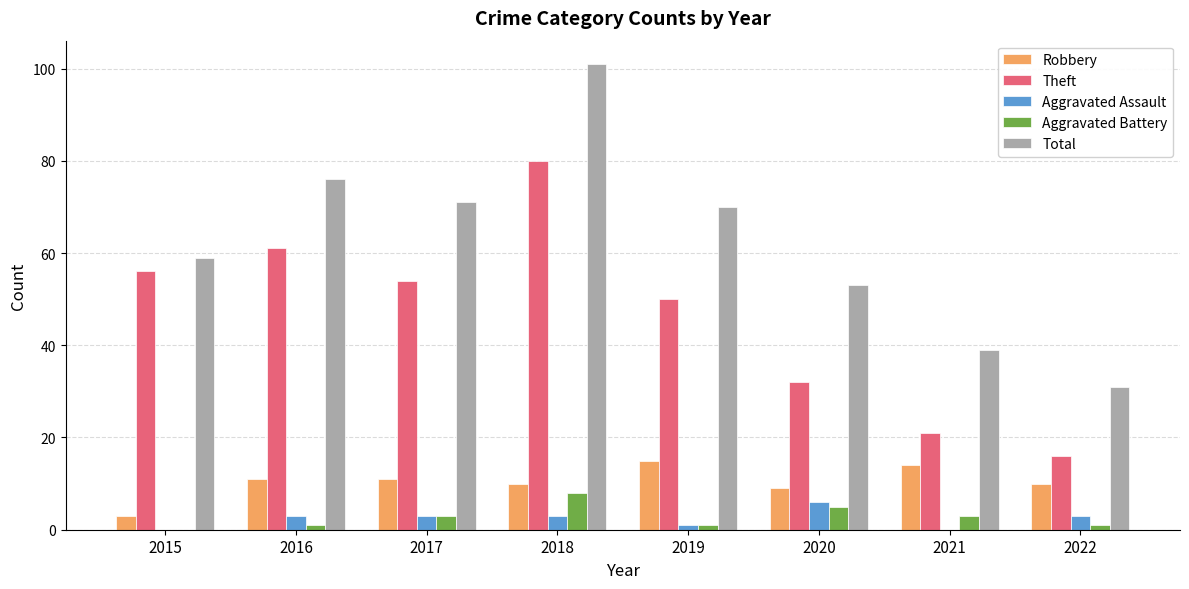

What is the total value across all series at 2017?

142